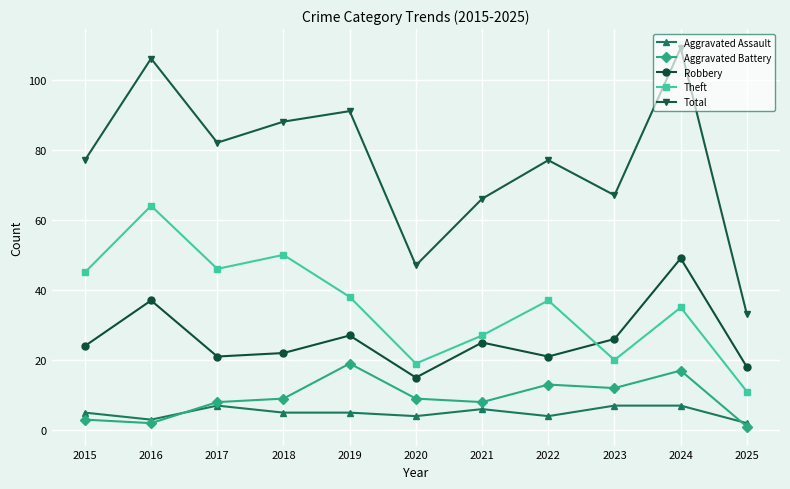

At how many categories does at least one series exceed 75?

7